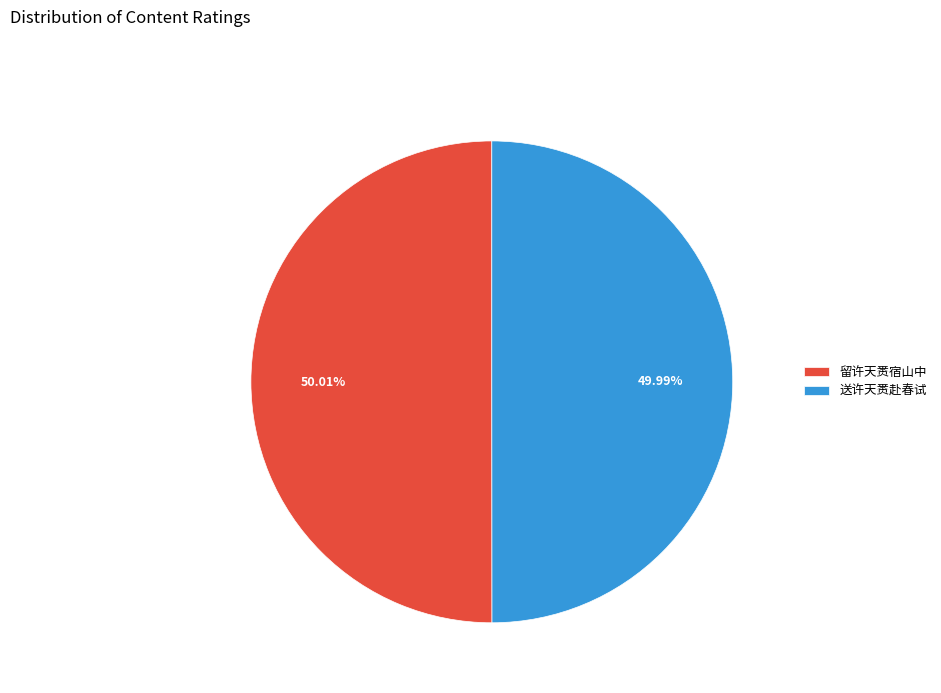

What is the ratio of the value at 留许天赉宿山中 to the value at 送许天赉赴春试?

1.0